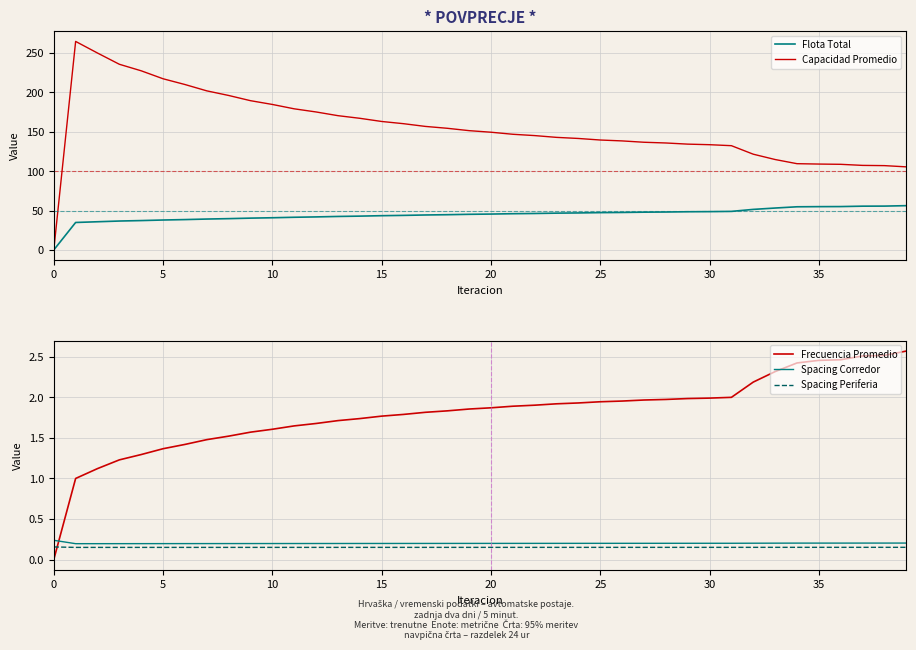

The Flota Total series shows 47.4 at 25. True or false?

True